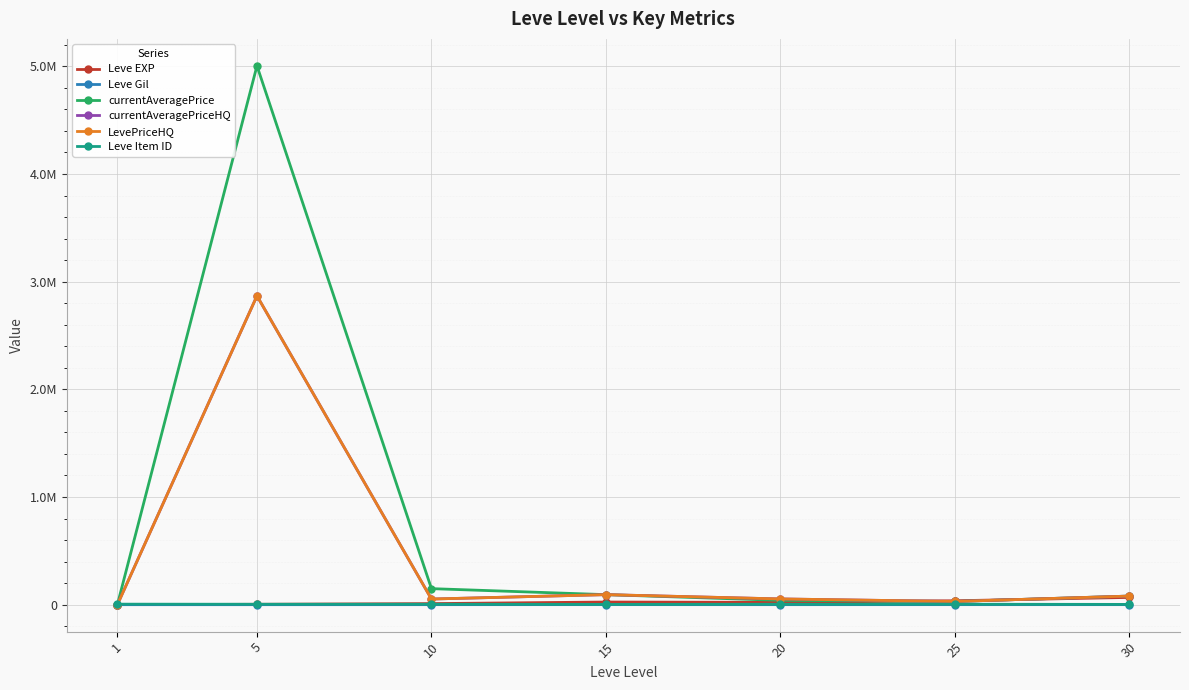

Is it true that currentAveragePrice equals 10305.3 at 25?

False